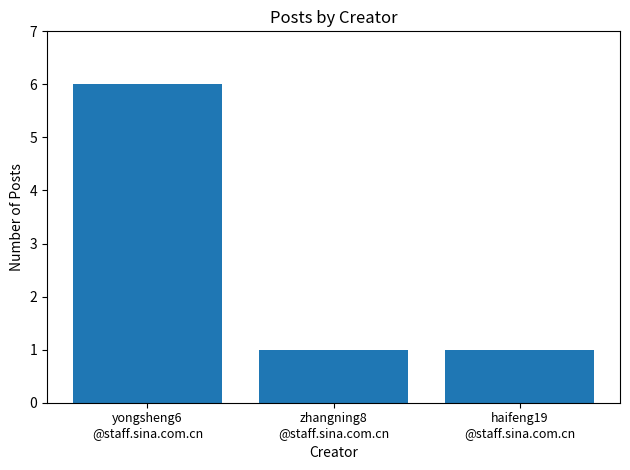

What is the greatest value displayed?

6